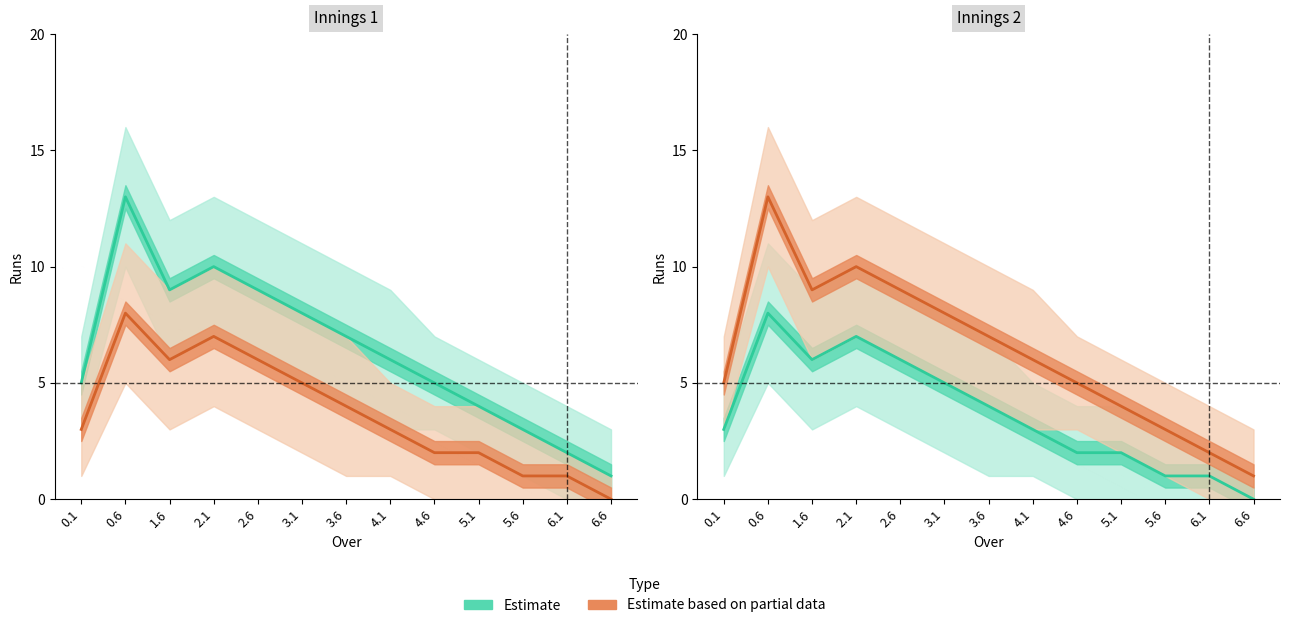

What is the difference between the second highest and minimum values in the Estimate series?

7